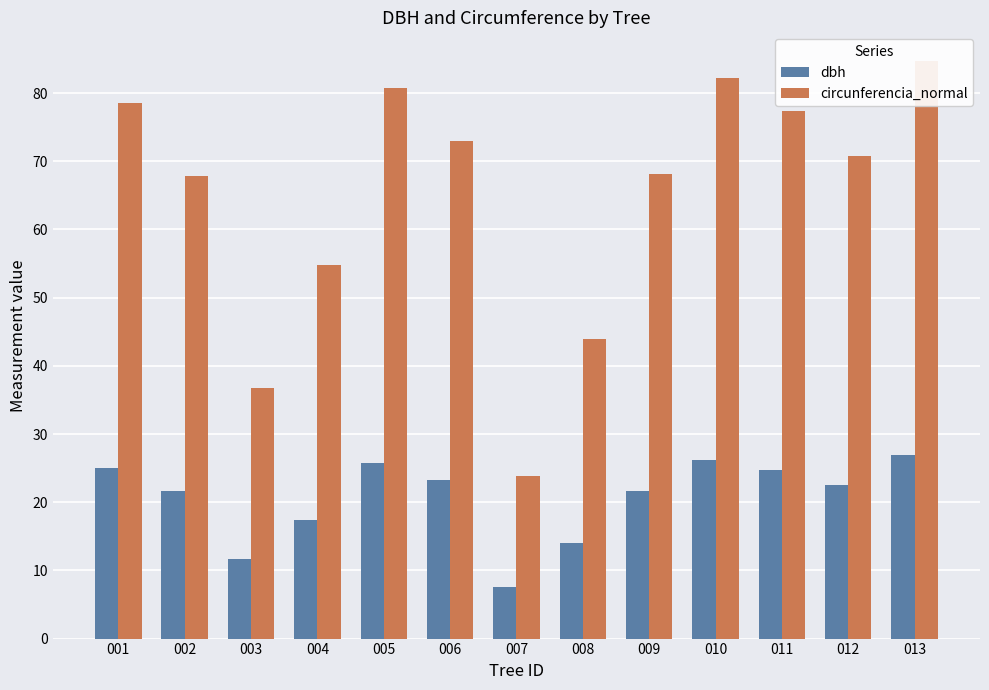

What are all the series names shown in the legend?

dbh, circunferencia_normal